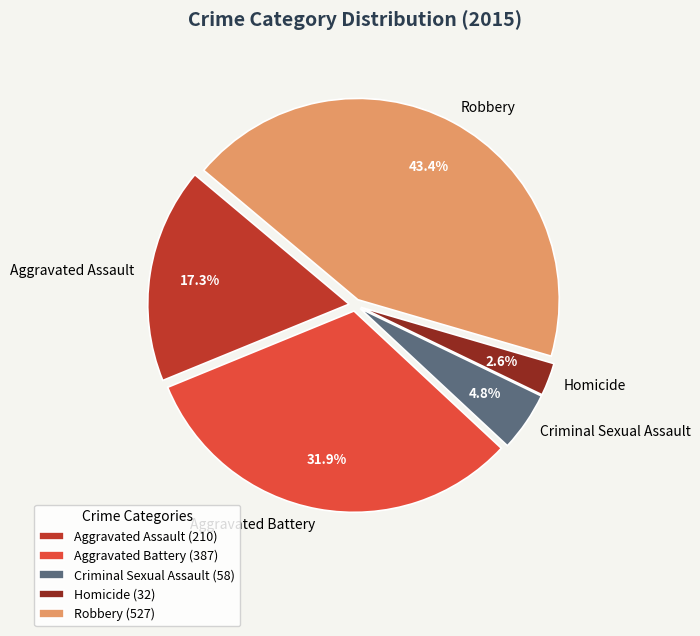

True or false: Aggravated Assault accounts for 3% of the total.

False